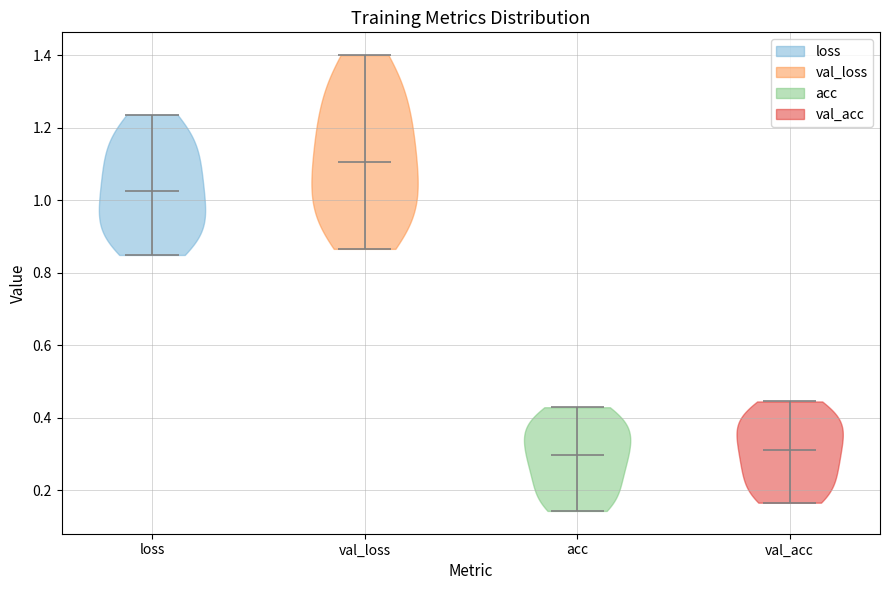

Reading left to right, read every violin against the y-axis: where its median line is, and the lowest and highest points it reaches. The values are not printed on the chart, so give them approximately, as read against the axis.

loss: median line 1.02, lowest point 0.84, highest point 1.24
val_loss: median line 1.10, lowest point 0.86, highest point 1.40
acc: median line 0.30, lowest point 0.14, highest point 0.42
val_acc: median line 0.32, lowest point 0.16, highest point 0.44